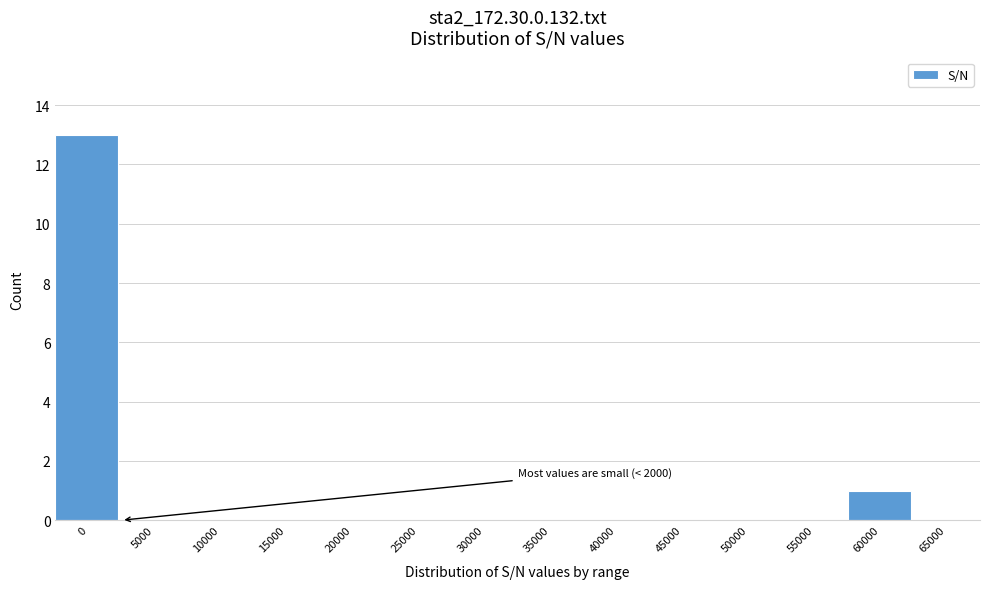

Reading left to right, what are all the values shown in this chart?

0=13	5000=0	10000=0	15000=0	20000=0	25000=0	30000=0	35000=0	40000=0	45000=0	50000=0	55000=0	60000=1	65000=0